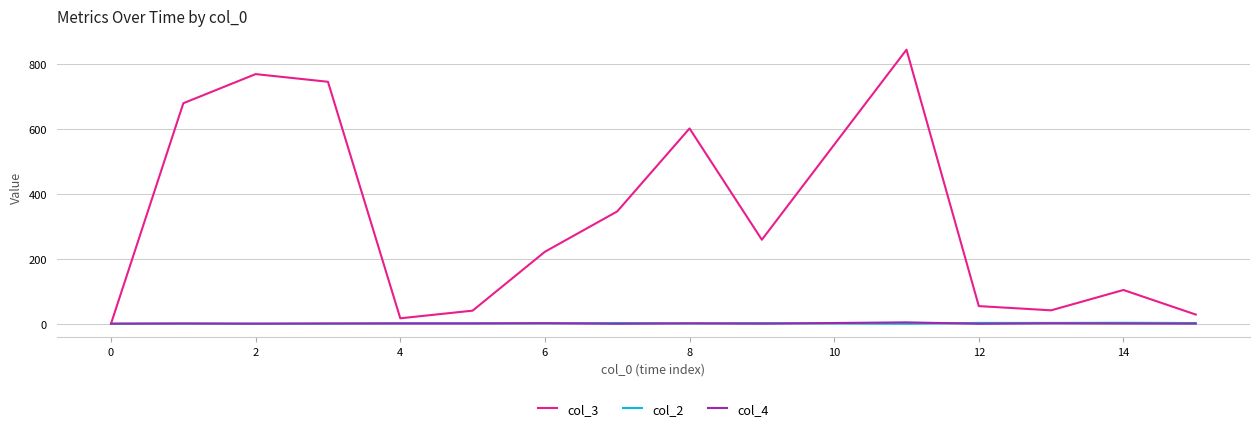

Which series has the largest total across all categories?

col_3